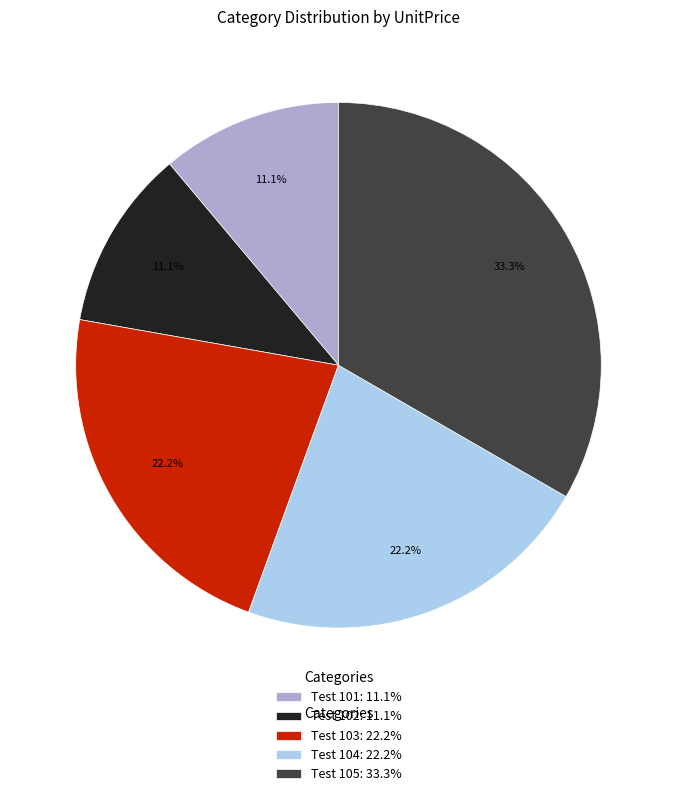

Is Test 104 the majority of the pie?

No